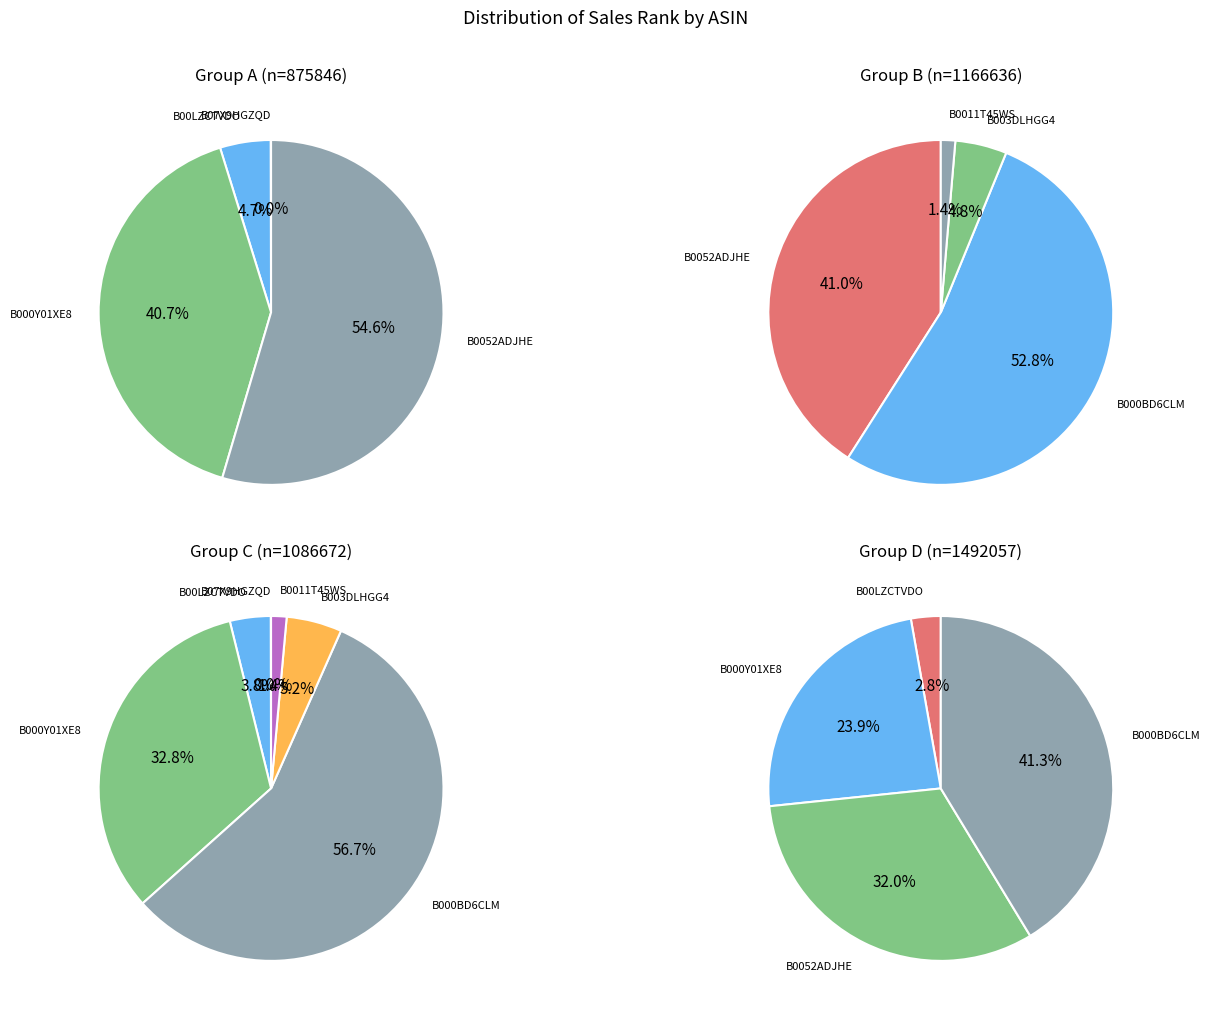

What is the largest slice in the pie chart?

B000BD6CLM